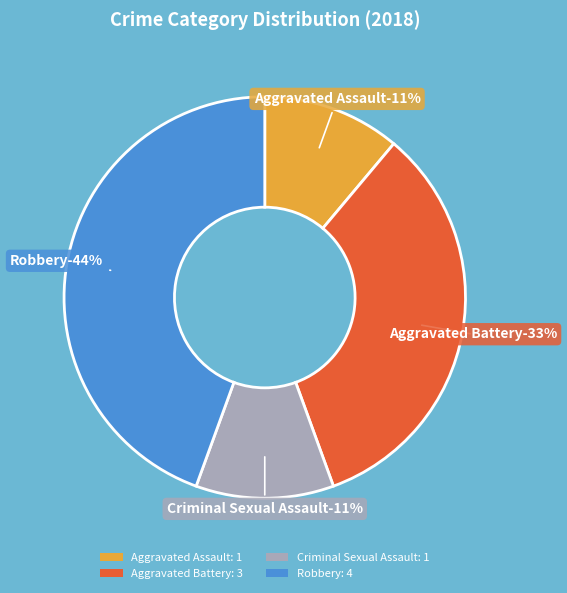

Which category has the biggest portion of the pie?

Robbery